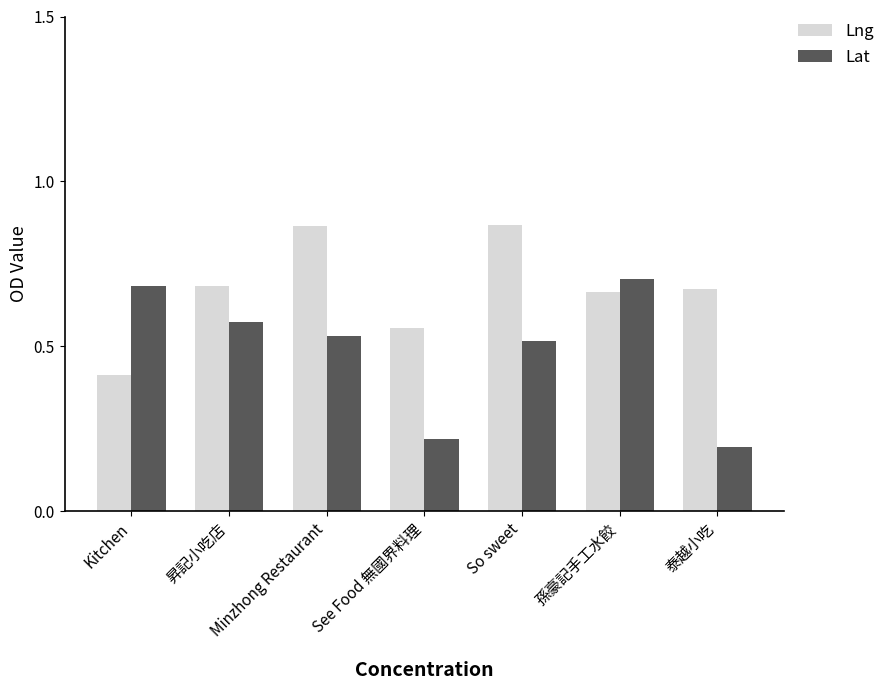

What is the sum of all Lat values?

3.4